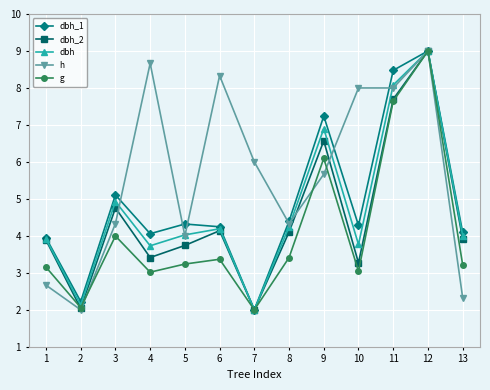

Reading left to right, list all the values displayed in this chart.

dbh_1: 1=3.9	2=2.2	3=5.1	4=4.1	5=4.3	6=4.2	7=2.0	8=4.4	9=7.2	10=4.3	11=8.5	12=9.0	13=4.1
dbh_2: 1=3.9	2=2.0	3=4.8	4=3.4	5=3.7	6=4.1	7=2.0	8=4.1	9=6.6	10=3.3	11=7.7	12=9.0	13=3.9
dbh: 1=3.9	2=2.1	3=4.9	4=3.7	5=4.0	6=4.2	7=2.0	8=4.2	9=6.9	10=3.8	11=8.1	12=9.0	13=4.0
h: 1=2.7	2=2.0	3=4.3	4=8.7	5=4.0	6=8.3	7=6.0	8=4.3	9=5.7	10=8.0	11=8.0	12=9.0	13=2.3
g: 1=3.2	2=2.1	3=4.0	4=3.0	5=3.2	6=3.4	7=2.0	8=3.4	9=6.1	10=3.0	11=7.6	12=9.0	13=3.2